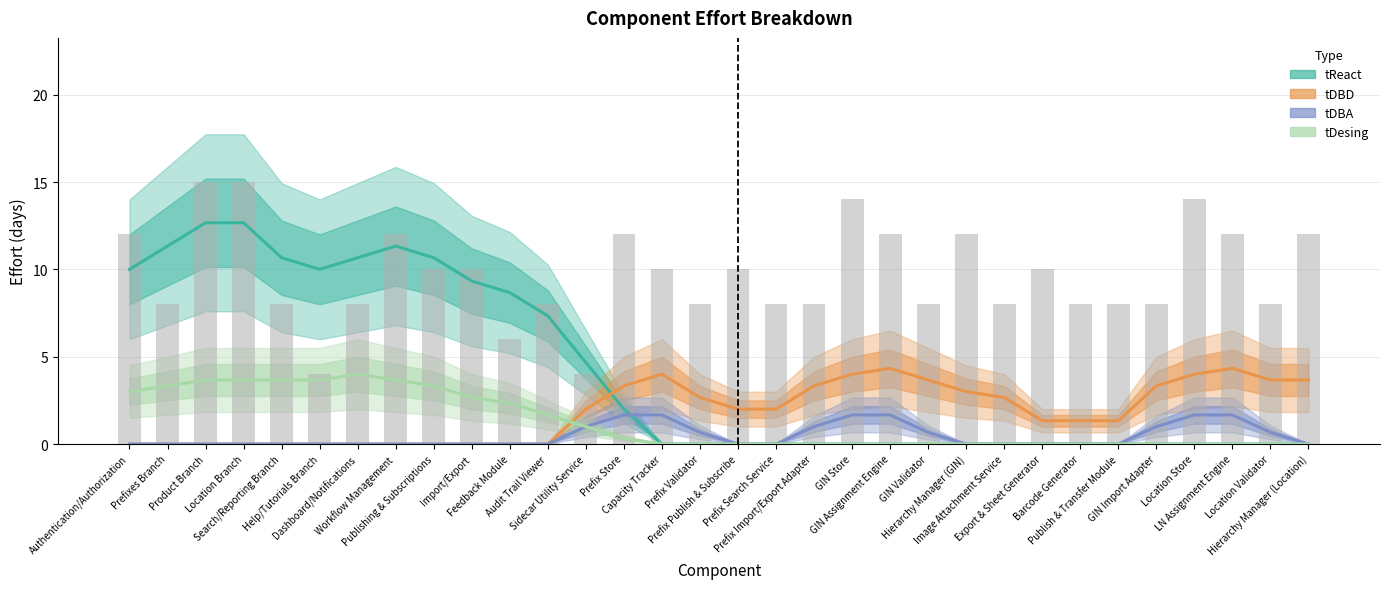

At which label is tNet (total) closest to 9?

Prefixes Branch